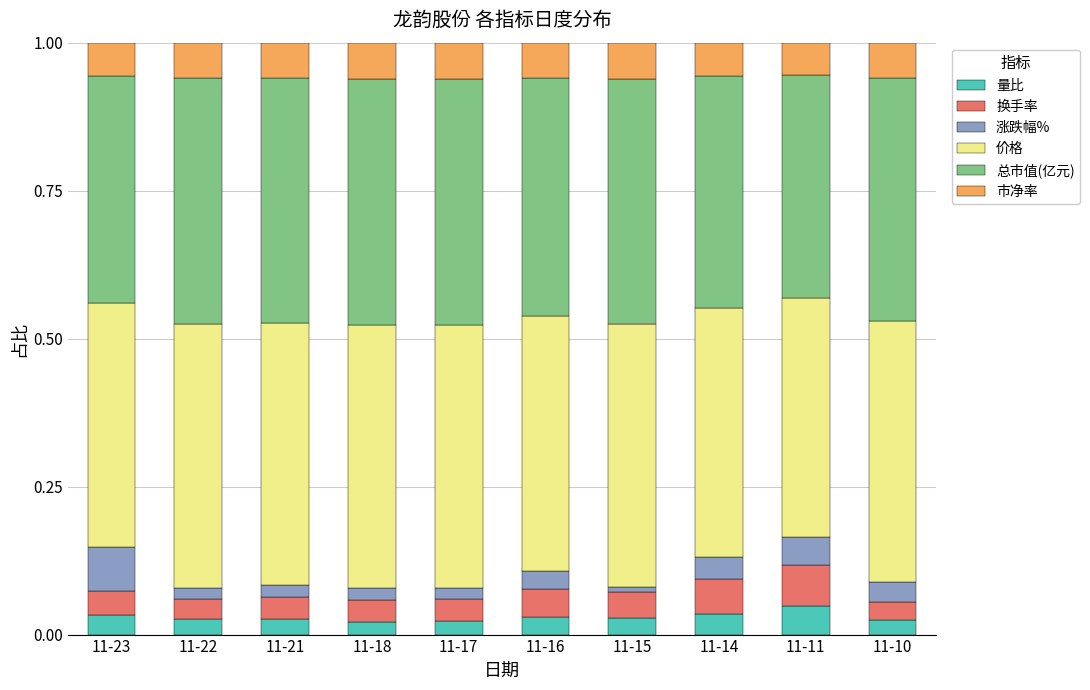

What is the total value across all series at 11-10?

1.0